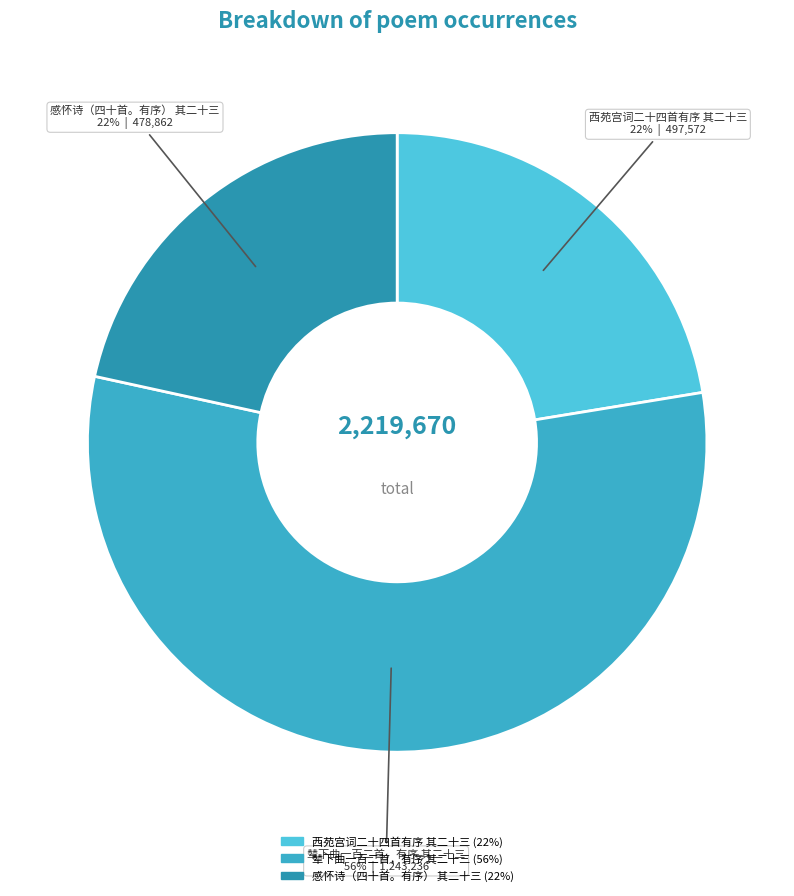

Which category has the biggest portion of the pie?

辇下曲一百二首，有序 其二十三